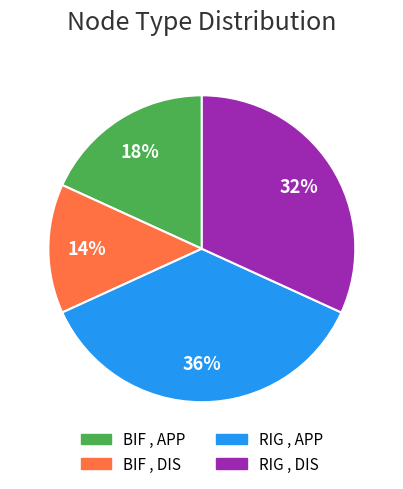

How many slices are in this pie chart?

4